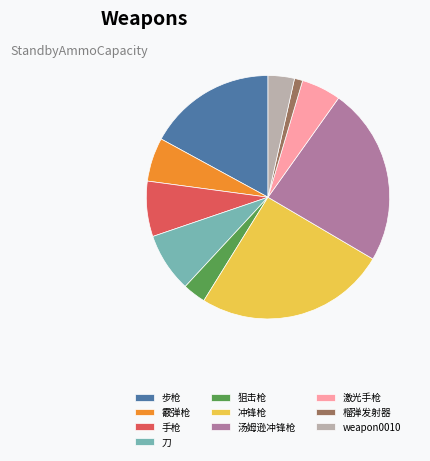

How many slices are in this pie chart?

10